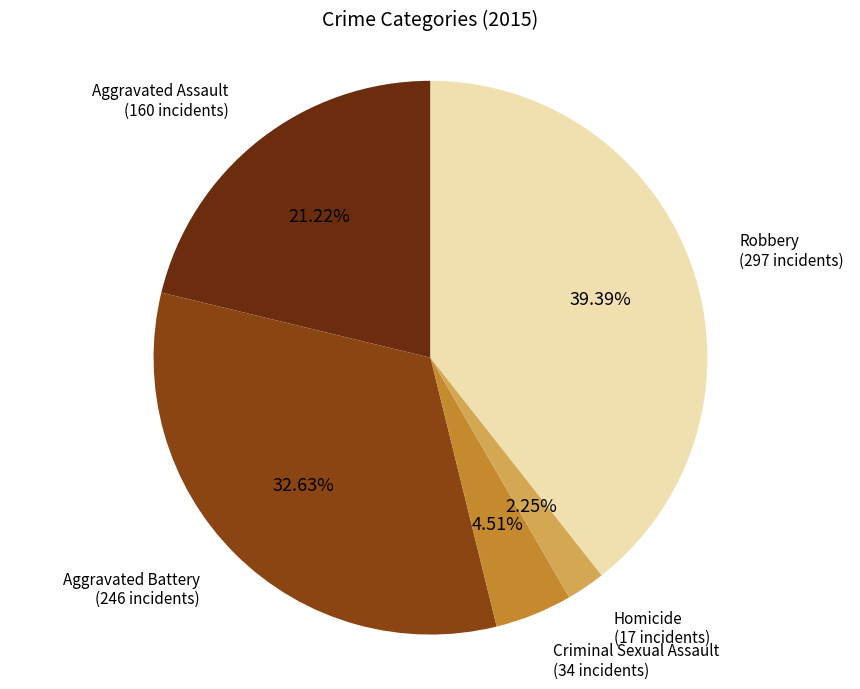

How many slices are in this pie chart?

5